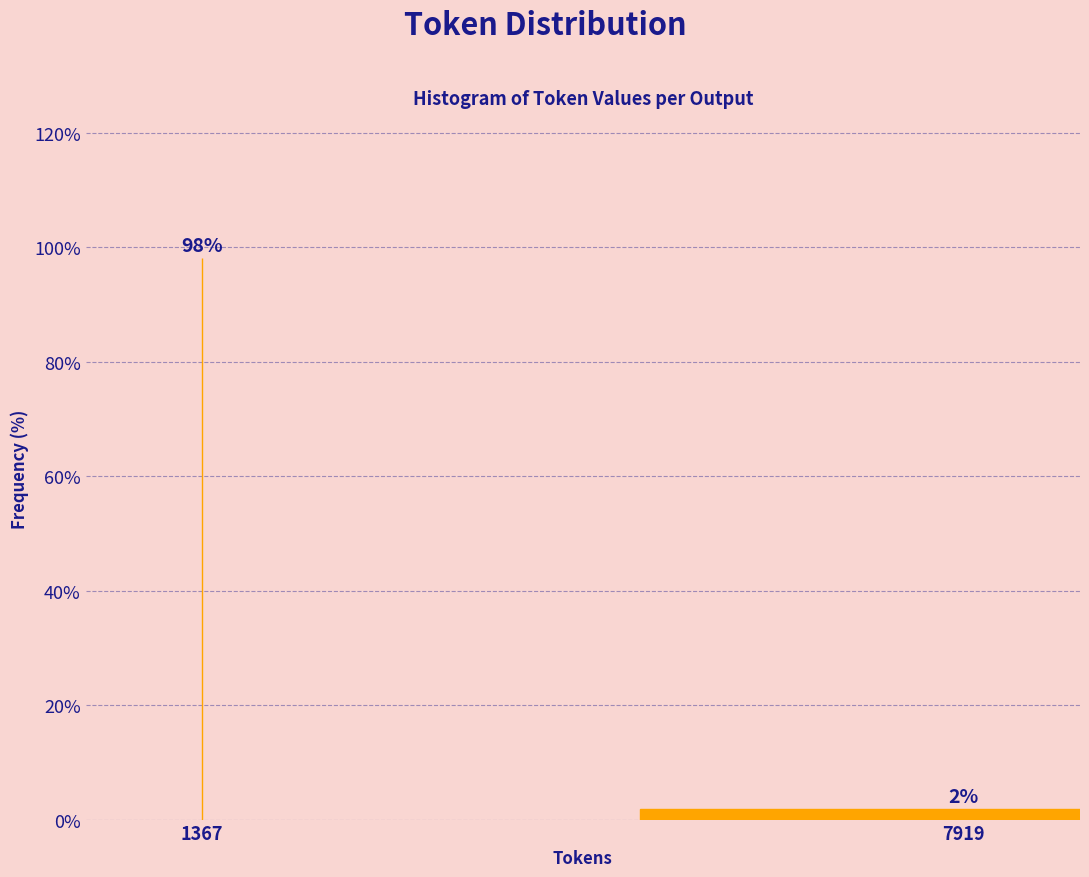

Between 7919 and 1367, which is larger?

1367